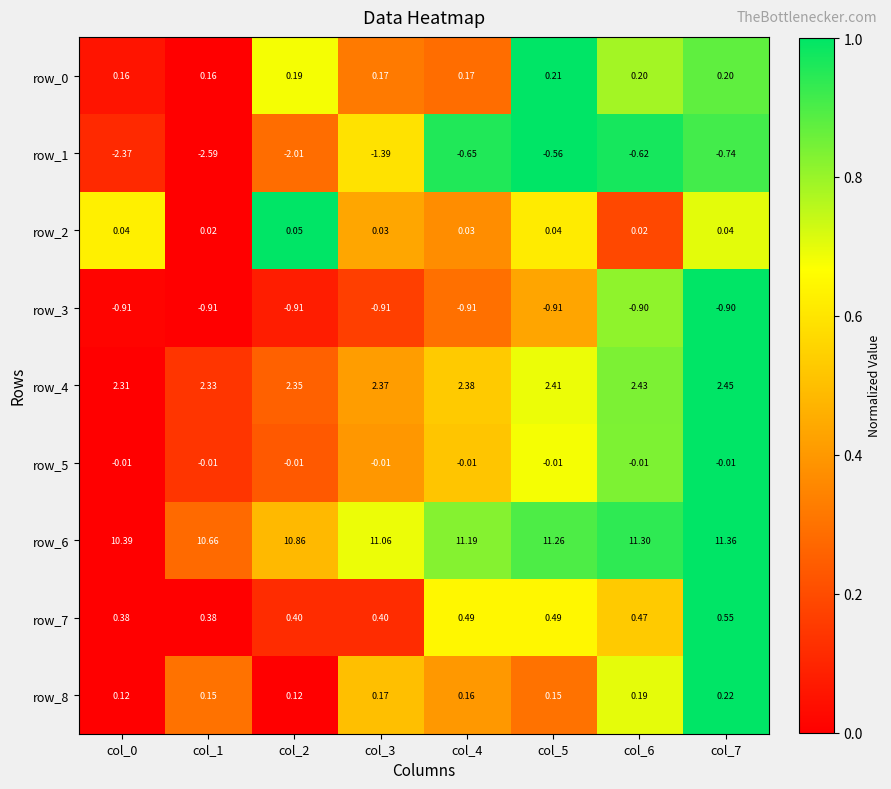

Count the number of categories in the chart.

8